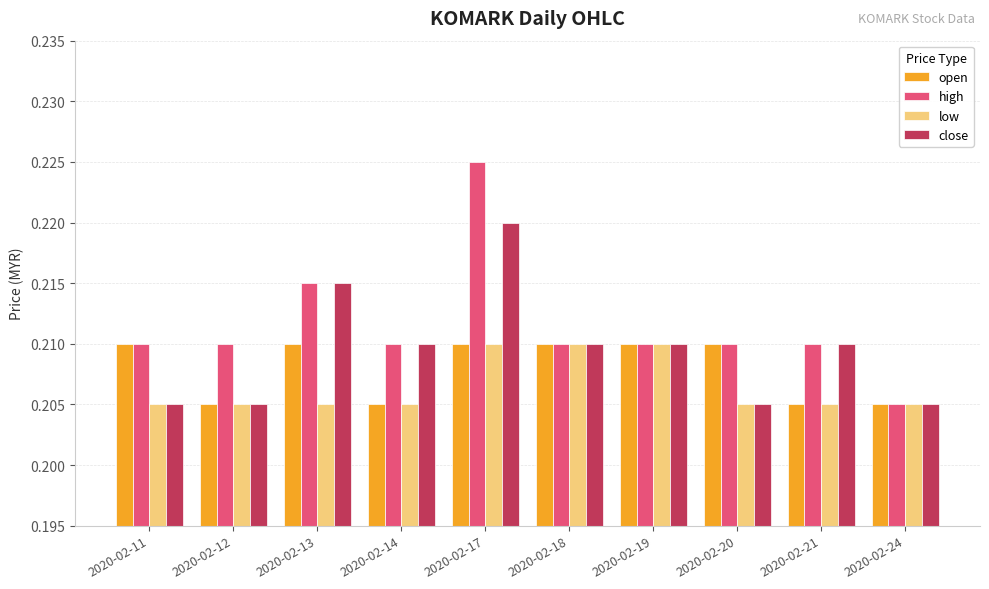

Which label corresponds to the largest value in the chart?

2020-02-17